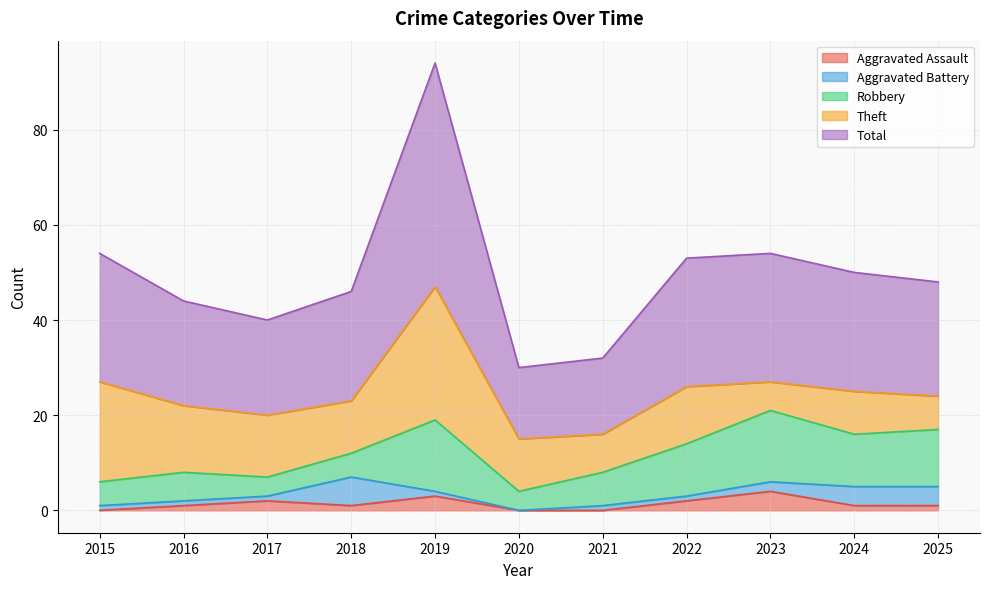

At which label is Aggravated Battery closest to 3?

2023